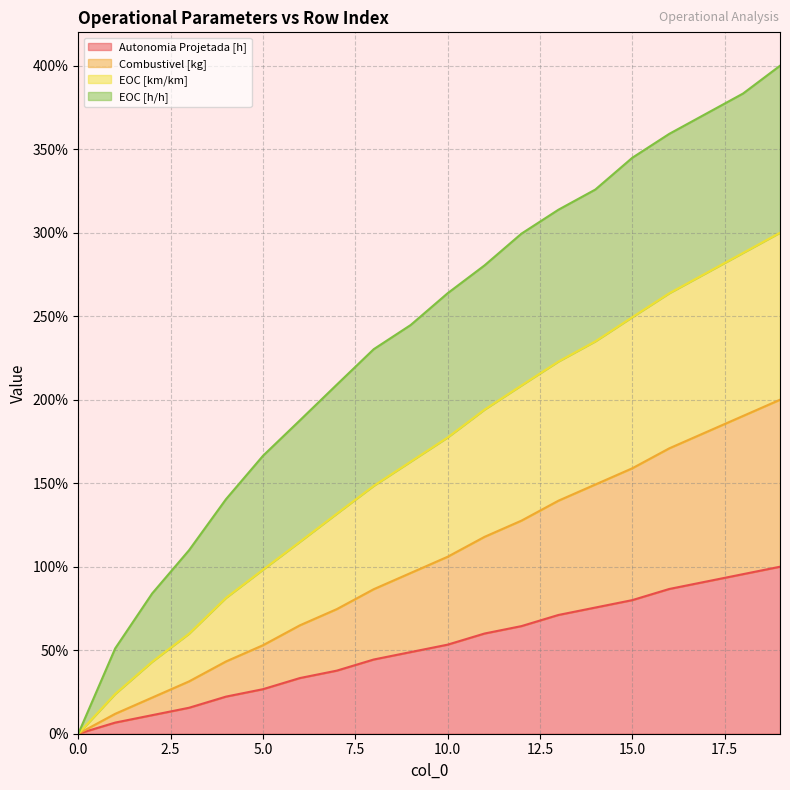

What is the highest value of the Autonomia Projetada [h] series?

100.0